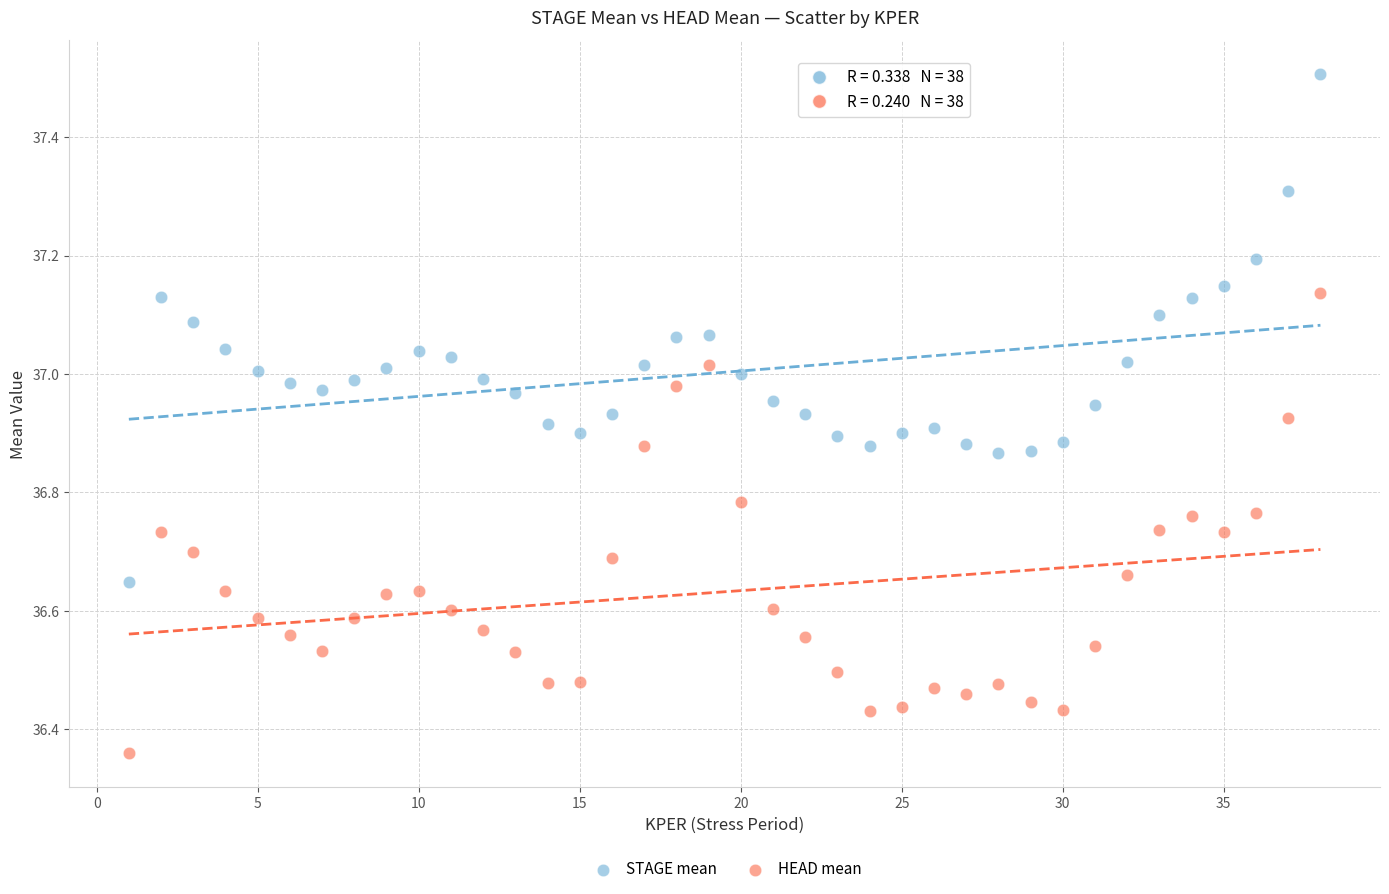

Across all data points, what is the range of Y values (max minus min)?

1.1